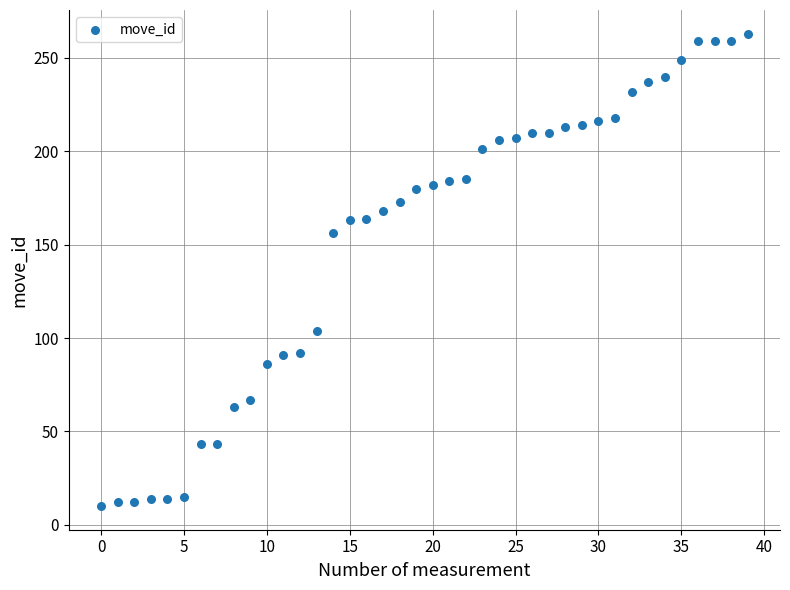

What Y value in the scatter plot is closest to 136?

156